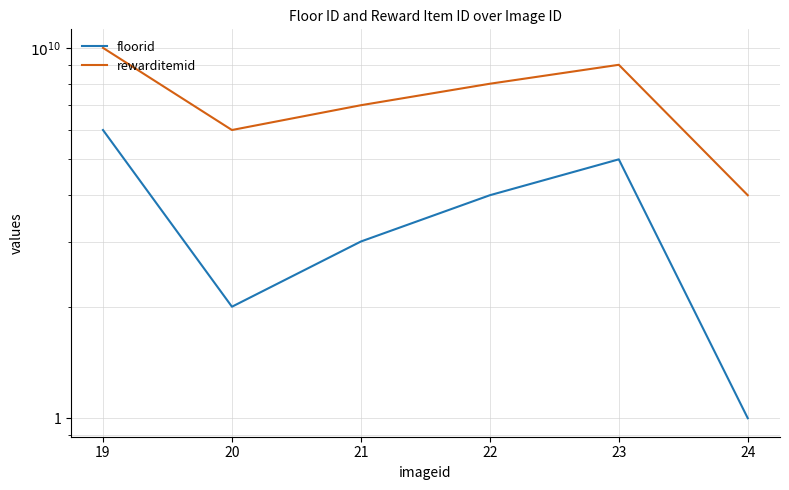

What is the value of the floorid point at the 1st from the left?

6